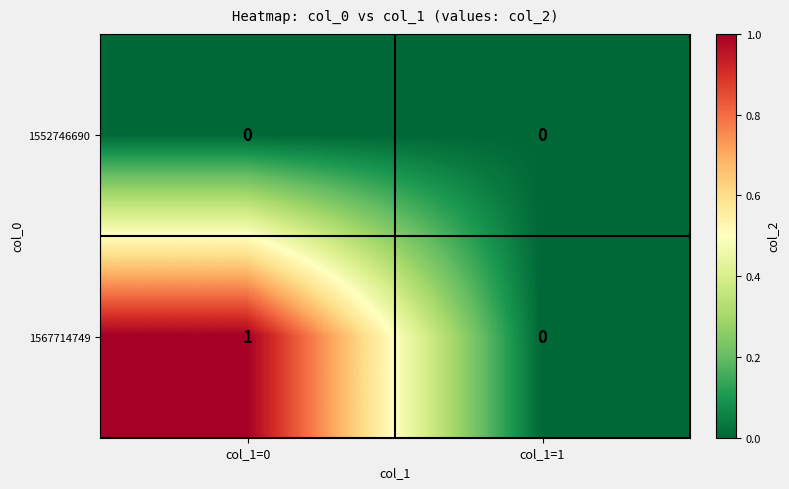

Which category has the lowest value in the 1567714749 series?

col_1=1